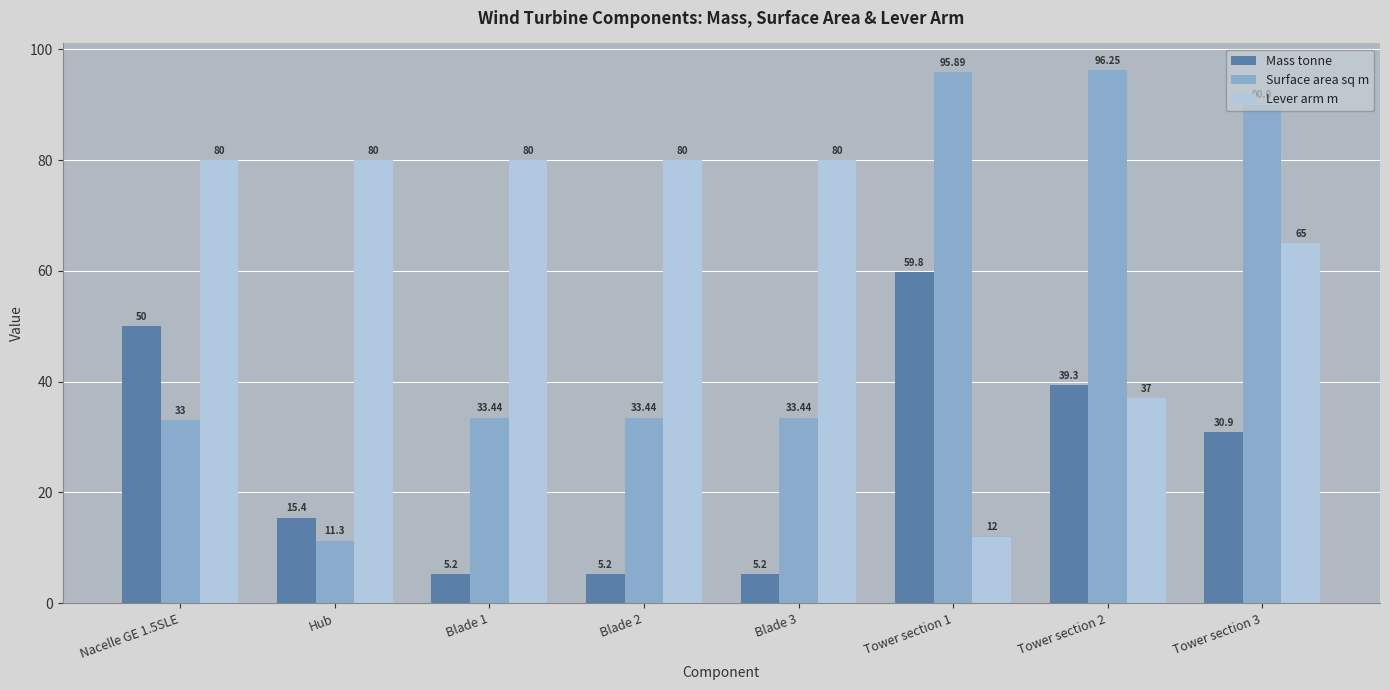

What is the sum of the Mass tonne values at Blade 2 and Tower section 1?

65.0